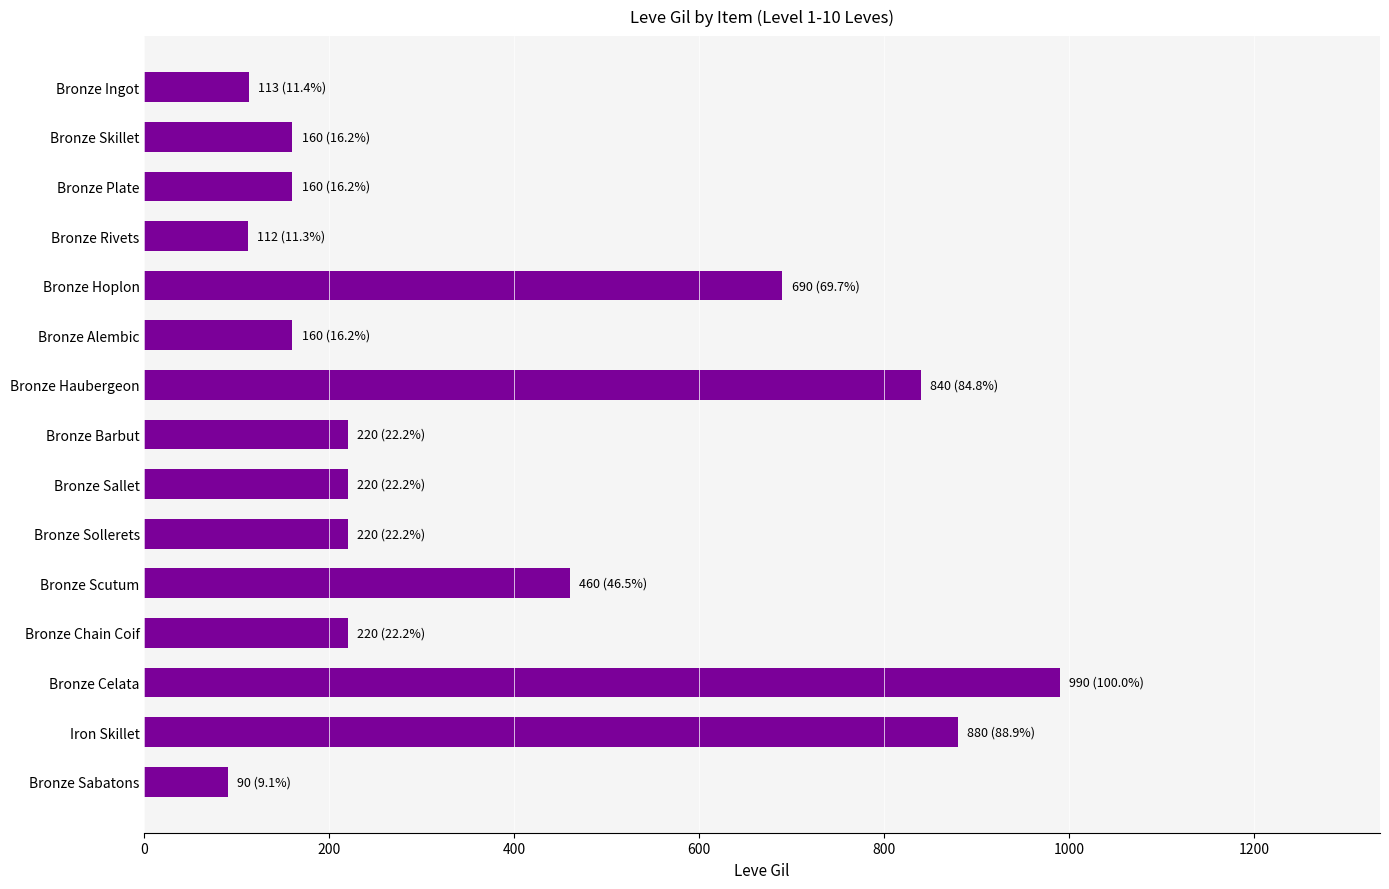

What is the value of the 14th bar from the top?

880